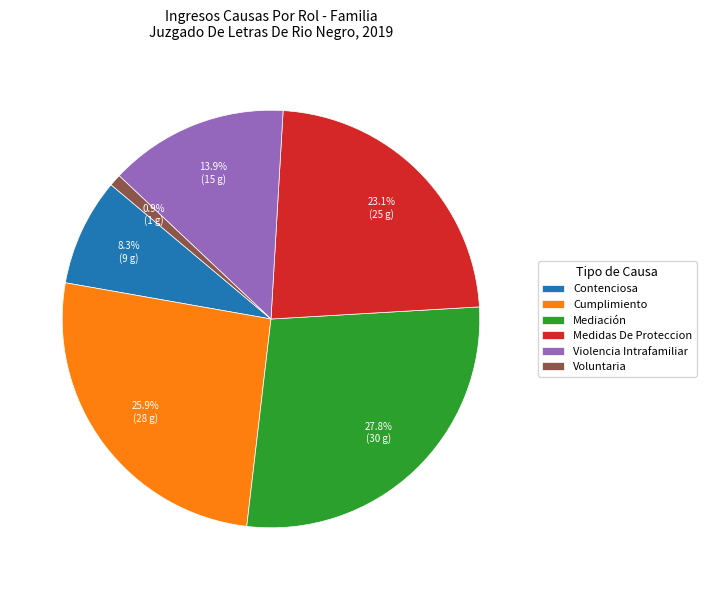

True or false: Violencia Intrafamiliar accounts for 14% of the total.

True